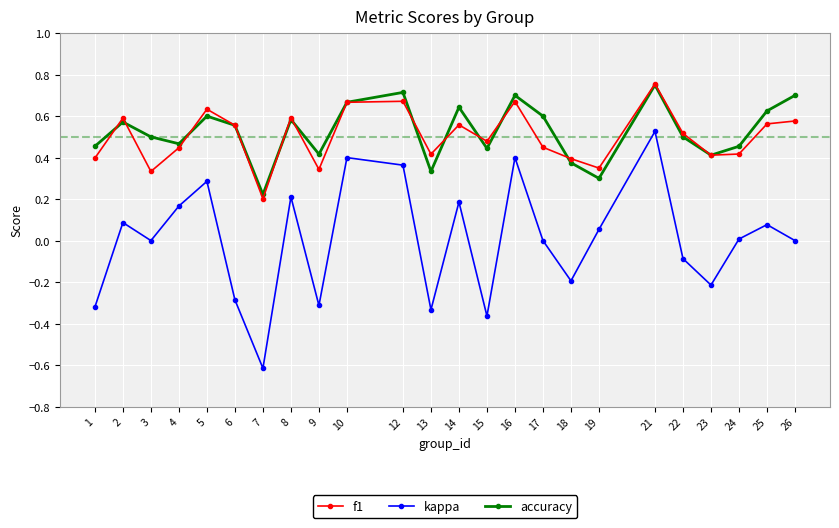

At 25, list the series in order from largest to smallest.

accuracy, f1, kappa